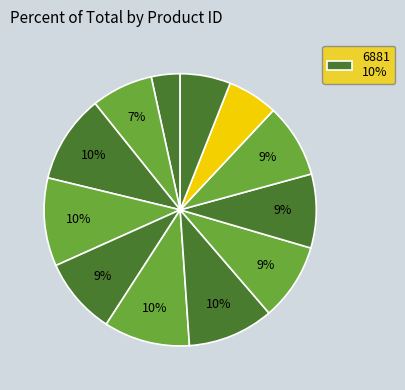

How many slices are in this pie chart?

12